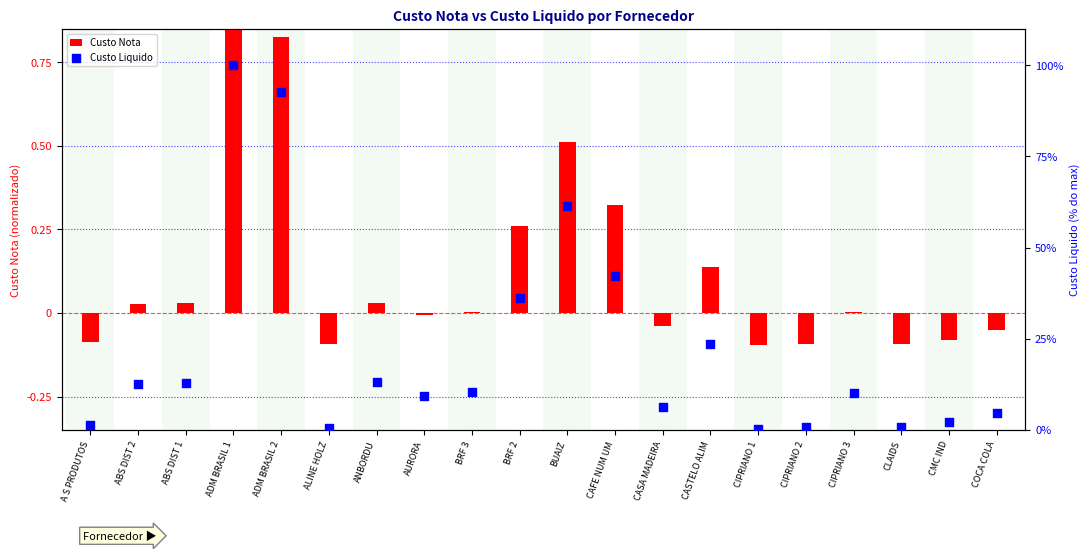

What is the total value across all series at CIPRIANO 2?

0.8